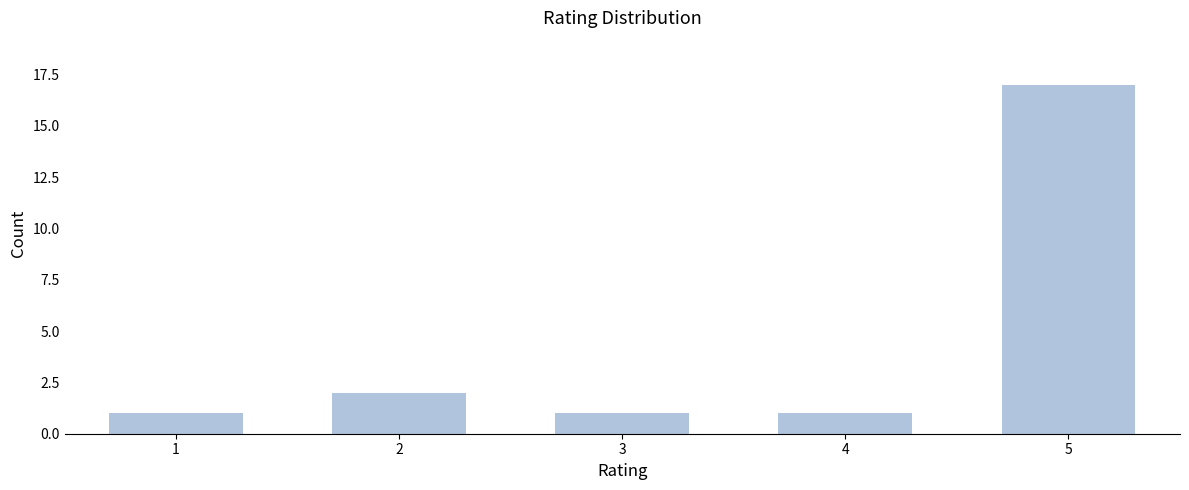

Reading left to right, what are all the values shown in this chart?

1=1	2=2	3=1	4=1	5=17